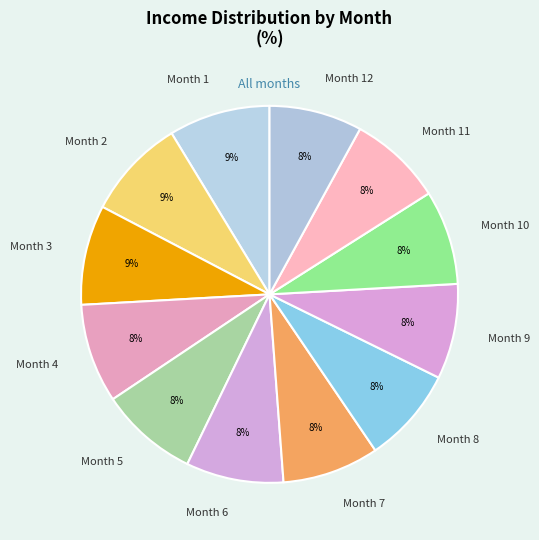

Approximately how many times larger is the value at Month 6 compared to Month 5?

1.0